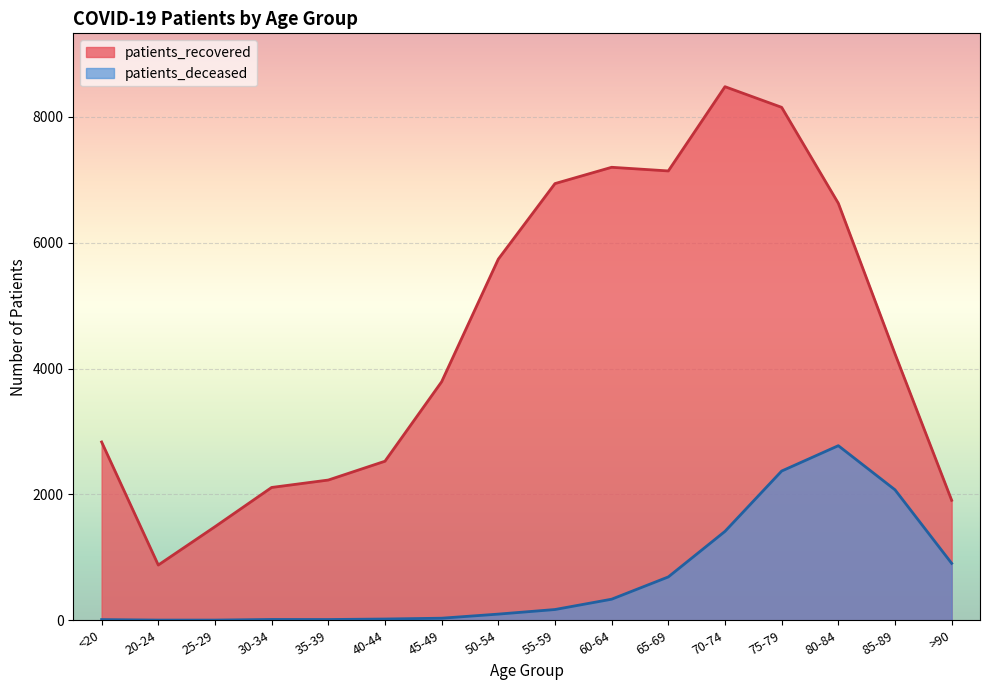

What is the total value across all series at 50-54?

5838